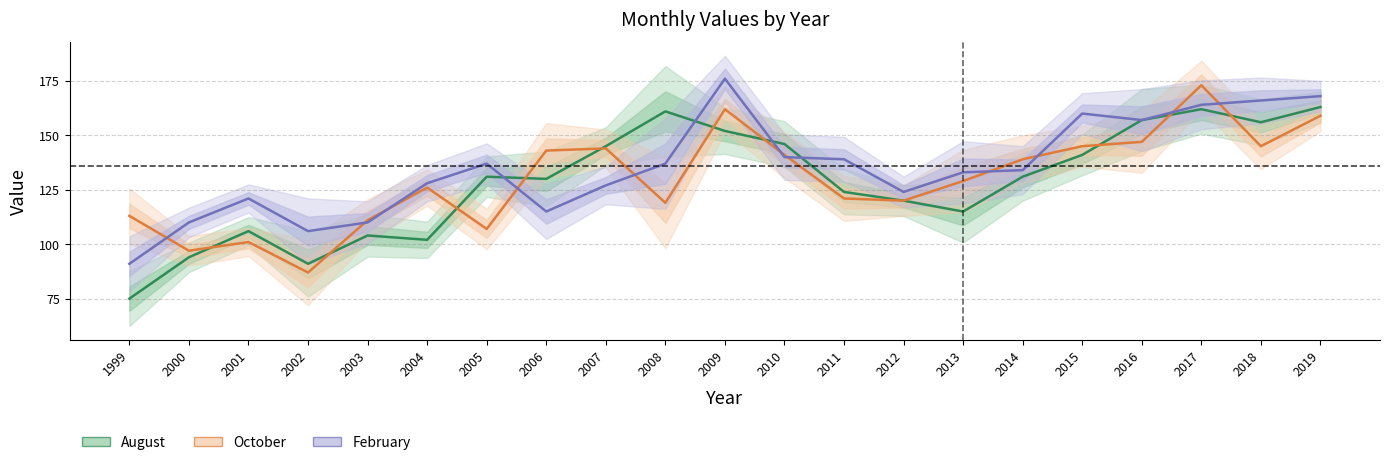

Reading left to right, what are all the values shown in this chart?

August: 1999=75	2000=94	2001=106	2002=91	2003=104	2004=102	2005=131	2006=130	2007=145	2008=161	2009=152	2010=146	2011=124	2012=120	2013=115	2014=131	2015=141	2016=157	2017=162	2018=156	2019=163
October: 1999=113	2000=97	2001=101	2002=87	2003=111	2004=126	2005=107	2006=143	2007=144	2008=119	2009=162	2010=141	2011=121	2012=120	2013=129	2014=139	2015=145	2016=147	2017=173	2018=145	2019=159
February: 1999=91	2000=110	2001=121	2002=106	2003=110	2004=128	2005=137	2006=115	2007=127	2008=137	2009=176	2010=140	2011=139	2012=124	2013=133	2014=134	2015=160	2016=157	2017=164	2018=166	2019=168